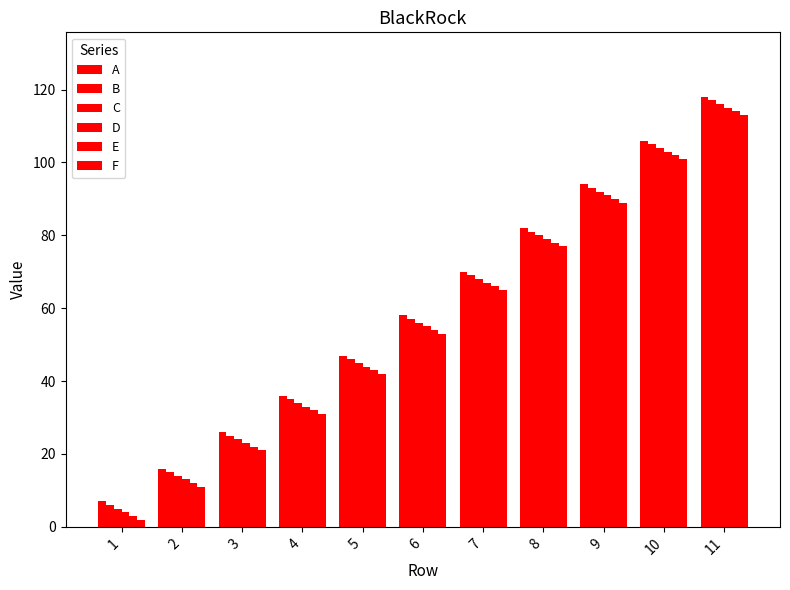

Does the chart contain any negative values?

No